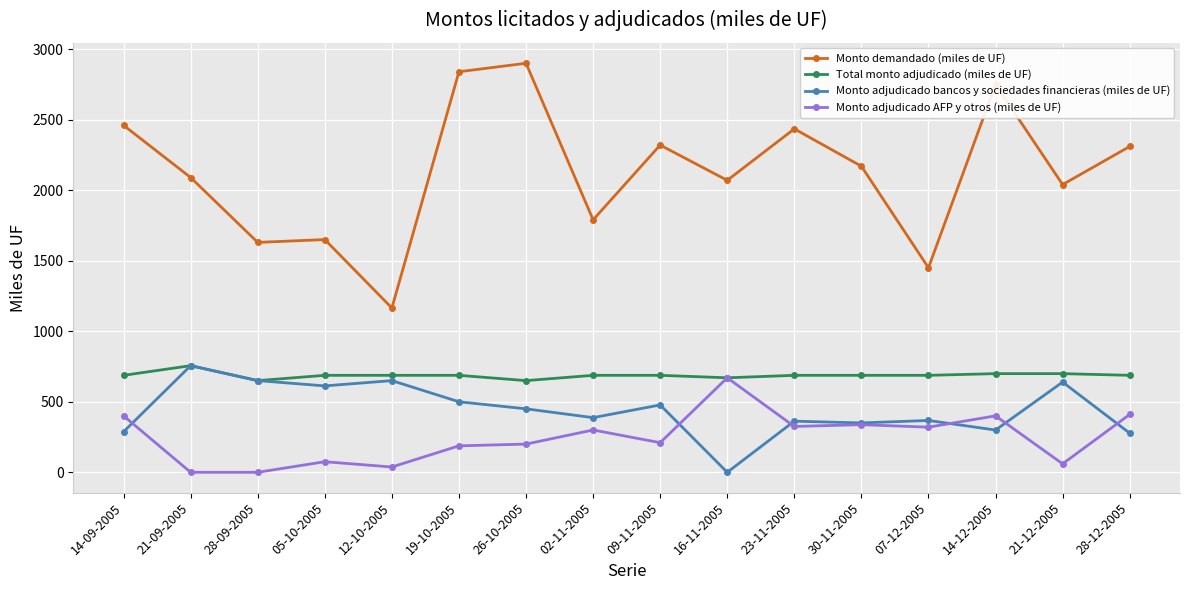

True or false: Monto adjudicado bancos y sociedades financieras (miles de UF) has more than 1 interior local peaks.

True